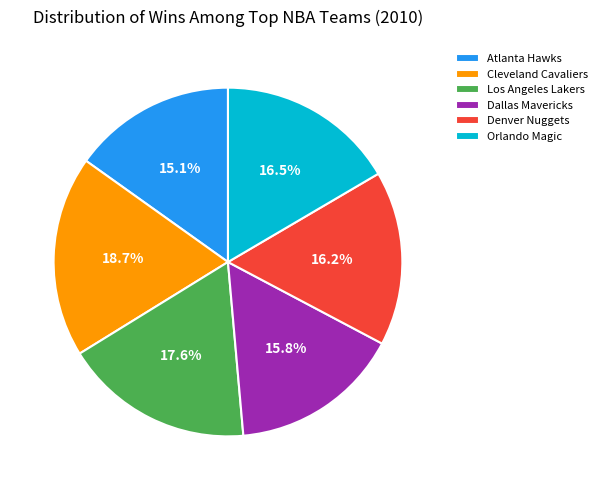

Which has a higher value, Cleveland Cavaliers or Denver Nuggets?

Cleveland Cavaliers